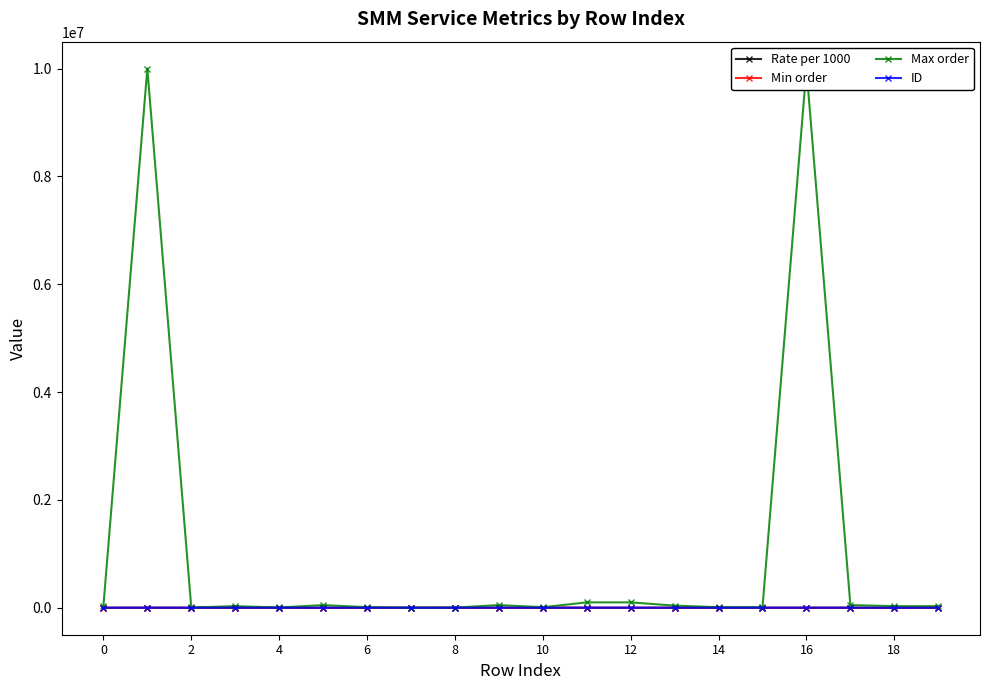

At how many categories does at least one series exceed 1448778?

2